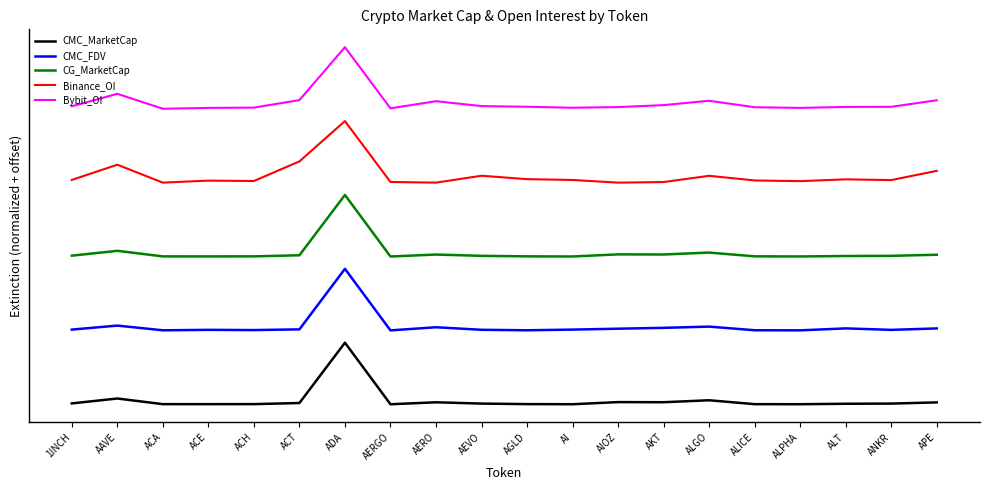

What is the value of the Binance_OI point at the 10th from the left?

3.7